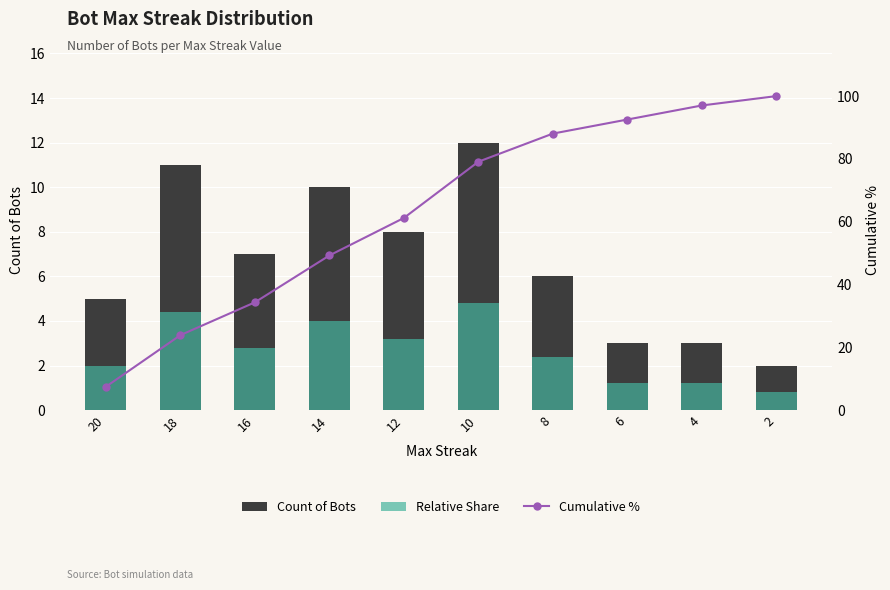

What is the spread (max minus min) of values at 18?

19.5